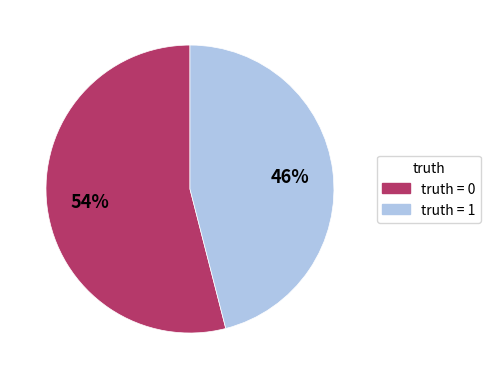

To the nearest percent, what is the difference between the largest and smallest slice percentages?

8%